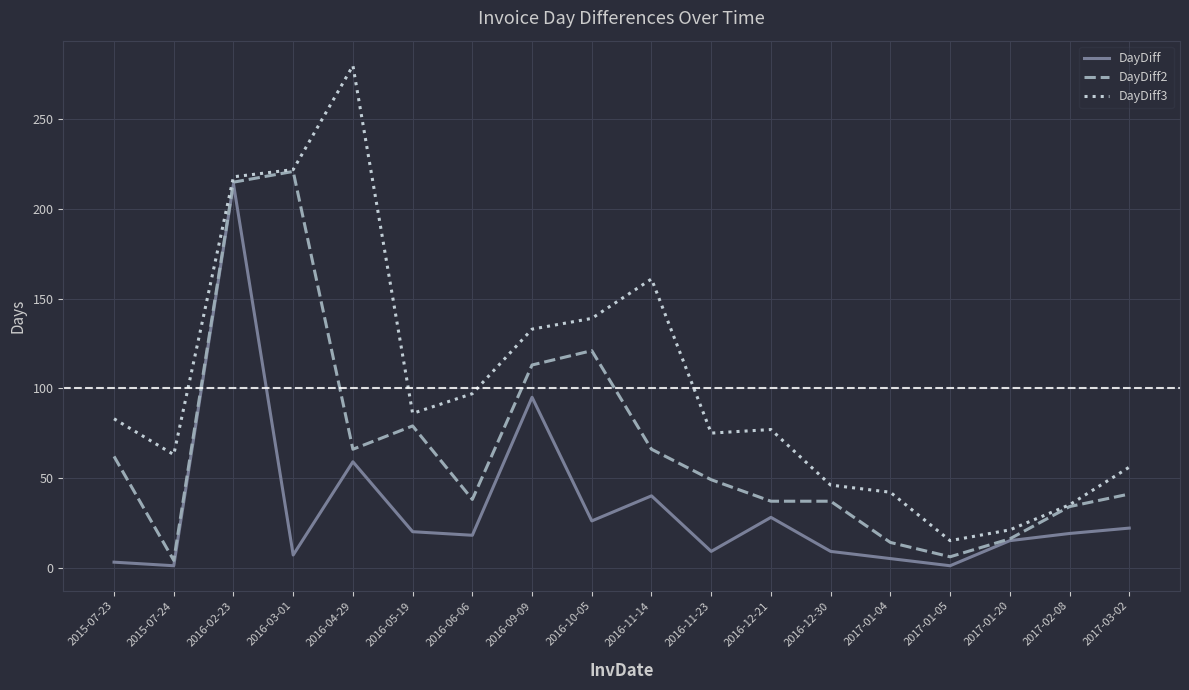

True or false: DayDiff2 has more than 0 points higher than both neighbors.

True